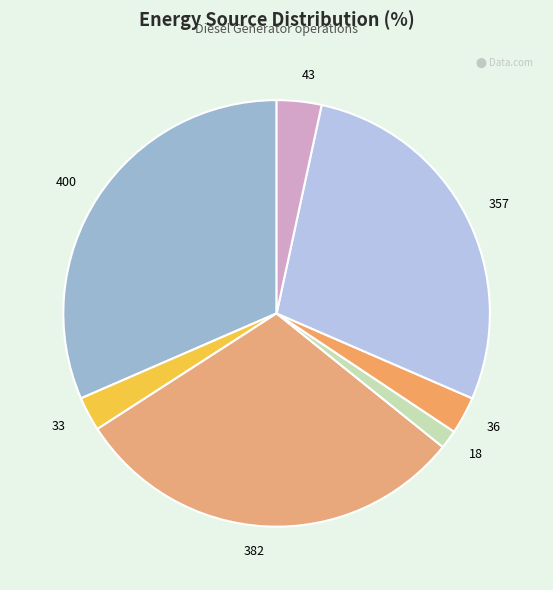

Is there any slice that represents more than half of the pie?

No